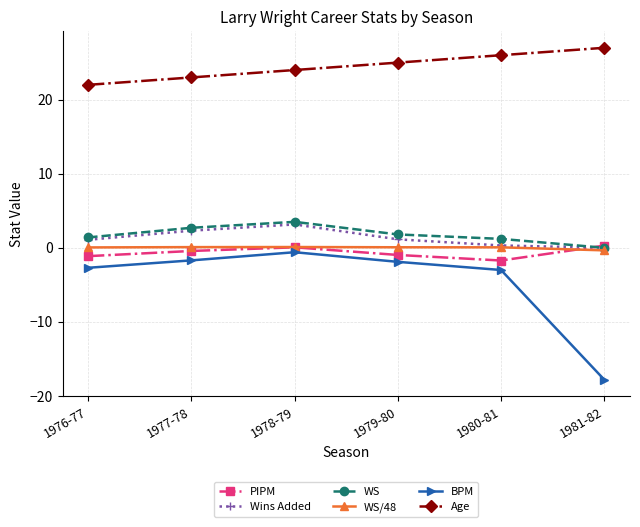

How many lines are shown in the chart?

6